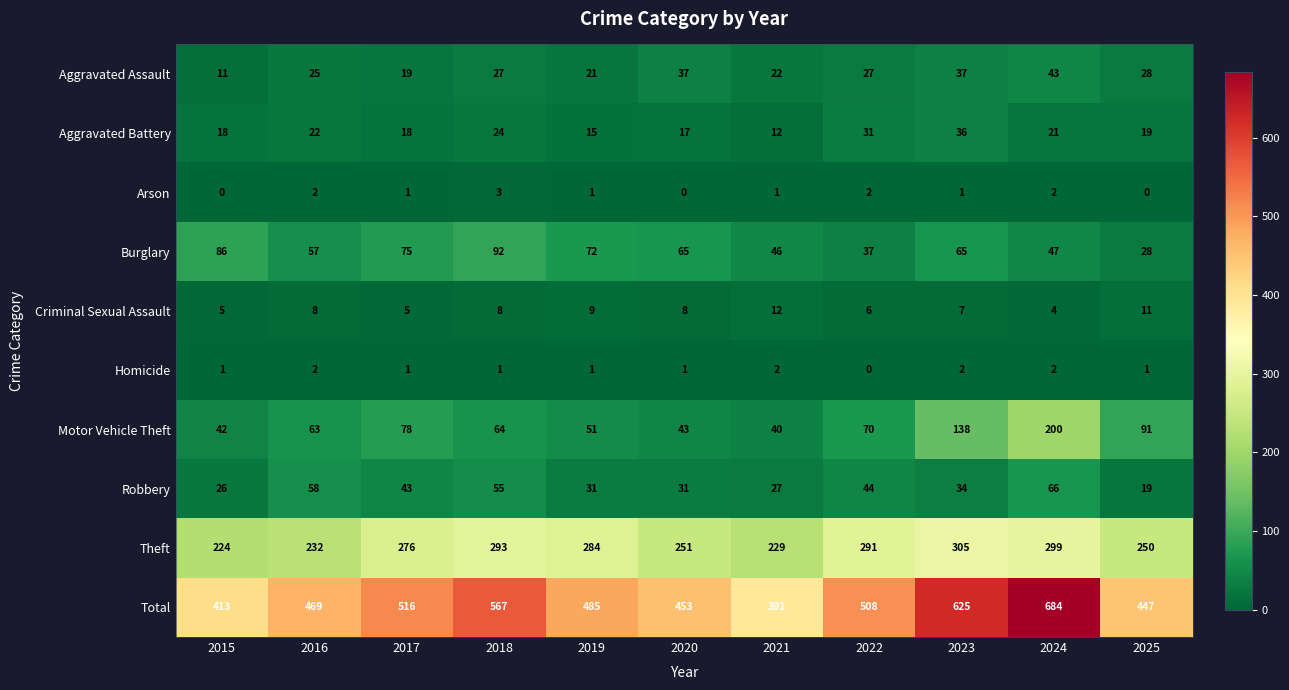

What is the lowest value of the Aggravated Battery series?

12